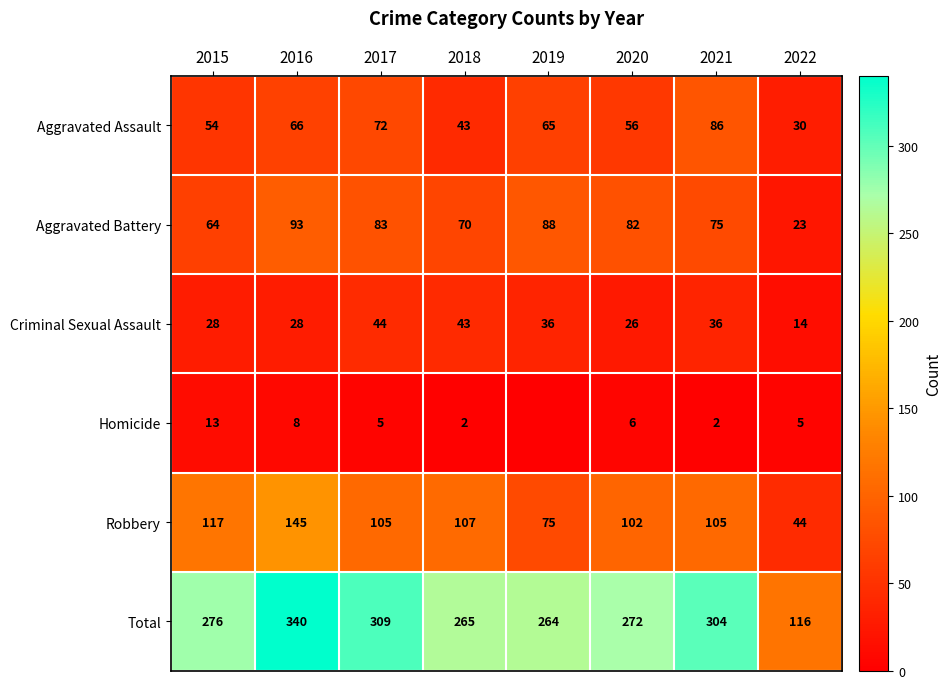

At which label does Aggravated Battery reach its minimum?

2022